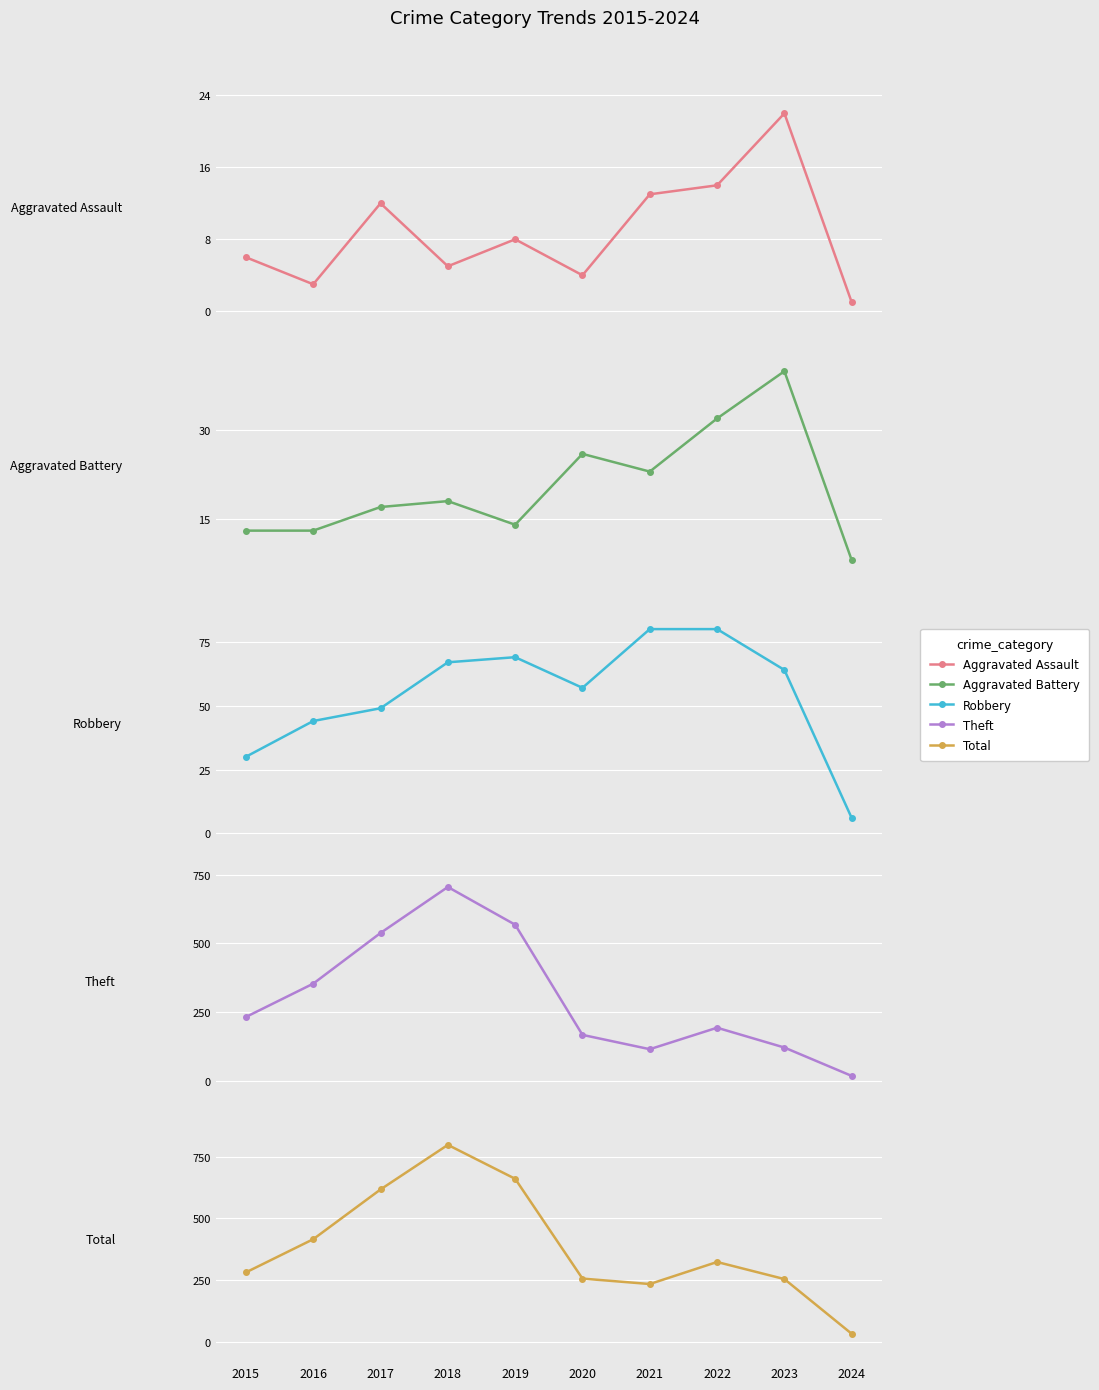

At which label does Aggravated Battery reach its peak?

2023